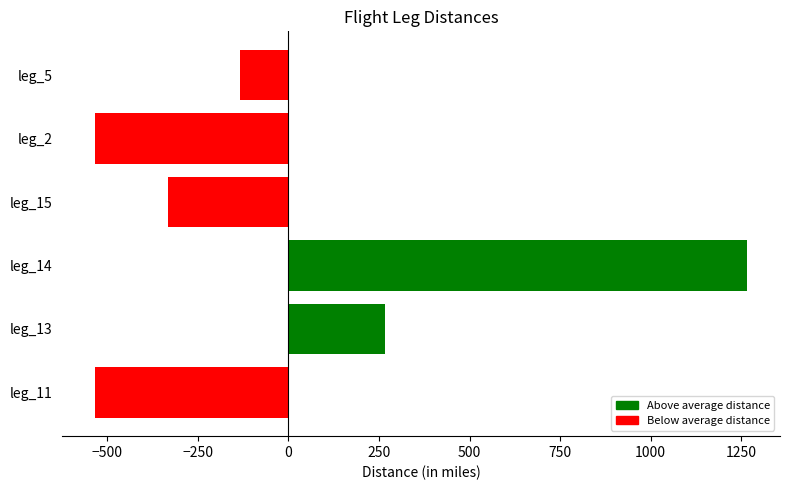

The value at leg_2 is -234.2. True or false?

False